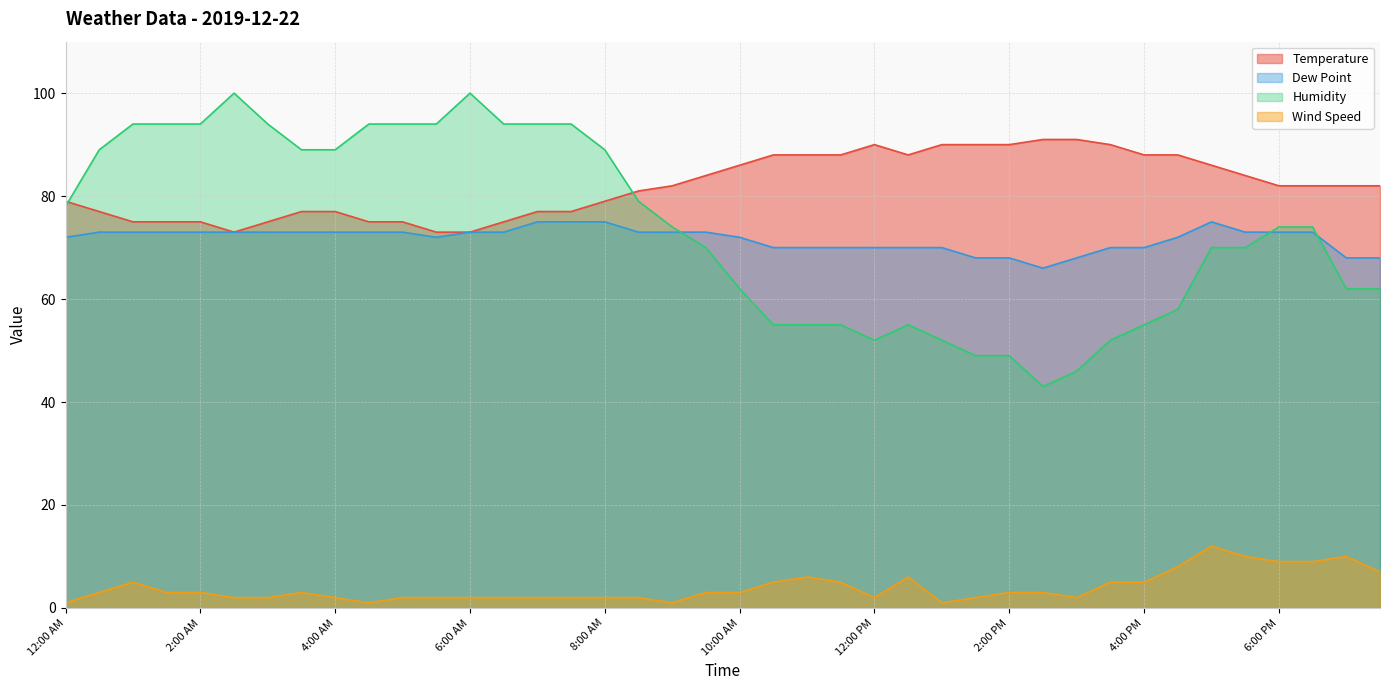

Reading left to right, list all the values displayed in this chart.

Temperature: 12:00 AM=79	12:30 AM=77	1:00 AM=75	1:30 AM=75	2:00 AM=75	2:30 AM=73	3:00 AM=75	3:30 AM=77	4:00 AM=77	4:30 AM=75	5:00 AM=75	5:30 AM=73	6:00 AM=73	6:30 AM=75	7:00 AM=77	7:30 AM=77	8:00 AM=79	8:30 AM=81	9:00 AM=82	9:30 AM=84	10:00 AM=86	10:30 AM=88	11:00 AM=88	11:30 AM=88	12:00 PM=90	12:30 PM=88	1:00 PM=90	1:30 PM=90	2:00 PM=90	2:30 PM=91	3:00 PM=91	3:30 PM=90	4:00 PM=88	4:30 PM=88	5:00 PM=86	5:30 PM=84	6:00 PM=82	6:30 PM=82	7:00 PM=82	7:30 PM=82
Dew Point: 12:00 AM=72	12:30 AM=73	1:00 AM=73	1:30 AM=73	2:00 AM=73	2:30 AM=73	3:00 AM=73	3:30 AM=73	4:00 AM=73	4:30 AM=73	5:00 AM=73	5:30 AM=72	6:00 AM=73	6:30 AM=73	7:00 AM=75	7:30 AM=75	8:00 AM=75	8:30 AM=73	9:00 AM=73	9:30 AM=73	10:00 AM=72	10:30 AM=70	11:00 AM=70	11:30 AM=70	12:00 PM=70	12:30 PM=70	1:00 PM=70	1:30 PM=68	2:00 PM=68	2:30 PM=66	3:00 PM=68	3:30 PM=70	4:00 PM=70	4:30 PM=72	5:00 PM=75	5:30 PM=73	6:00 PM=73	6:30 PM=73	7:00 PM=68	7:30 PM=68
Humidity: 12:00 AM=78	12:30 AM=89	1:00 AM=94	1:30 AM=94	2:00 AM=94	2:30 AM=100	3:00 AM=94	3:30 AM=89	4:00 AM=89	4:30 AM=94	5:00 AM=94	5:30 AM=94	6:00 AM=100	6:30 AM=94	7:00 AM=94	7:30 AM=94	8:00 AM=89	8:30 AM=79	9:00 AM=74	9:30 AM=70	10:00 AM=62	10:30 AM=55	11:00 AM=55	11:30 AM=55	12:00 PM=52	12:30 PM=55	1:00 PM=52	1:30 PM=49	2:00 PM=49	2:30 PM=43	3:00 PM=46	3:30 PM=52	4:00 PM=55	4:30 PM=58	5:00 PM=70	5:30 PM=70	6:00 PM=74	6:30 PM=74	7:00 PM=62	7:30 PM=62
Wind Speed: 12:00 AM=1	12:30 AM=3	1:00 AM=5	1:30 AM=3	2:00 AM=3	2:30 AM=2	3:00 AM=2	3:30 AM=3	4:00 AM=2	4:30 AM=1	5:00 AM=2	5:30 AM=2	6:00 AM=2	6:30 AM=2	7:00 AM=2	7:30 AM=2	8:00 AM=2	8:30 AM=2	9:00 AM=1	9:30 AM=3	10:00 AM=3	10:30 AM=5	11:00 AM=6	11:30 AM=5	12:00 PM=2	12:30 PM=6	1:00 PM=1	1:30 PM=2	2:00 PM=3	2:30 PM=3	3:00 PM=2	3:30 PM=5	4:00 PM=5	4:30 PM=8	5:00 PM=12	5:30 PM=10	6:00 PM=9	6:30 PM=9	7:00 PM=10	7:30 PM=7